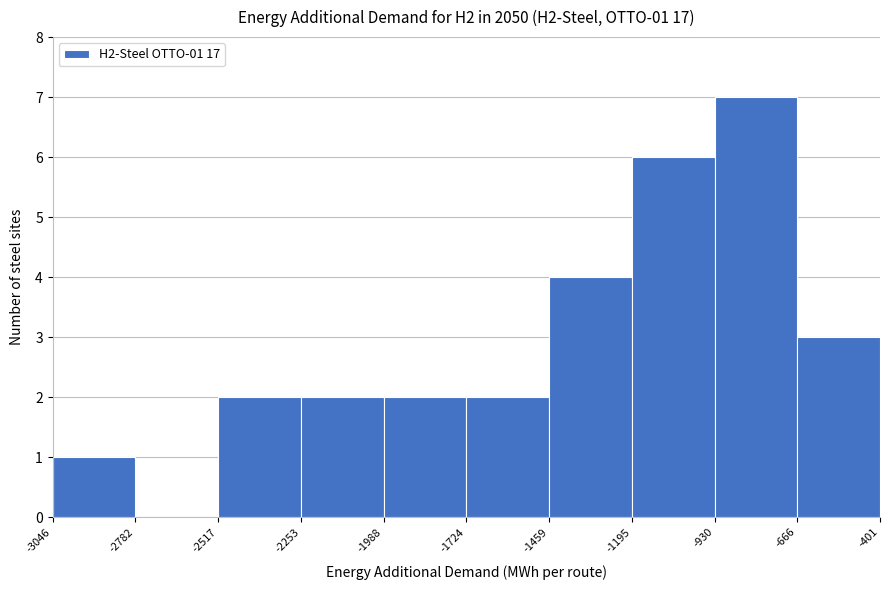

Which range on the x-axis has the tallest bar?

-930 to -666